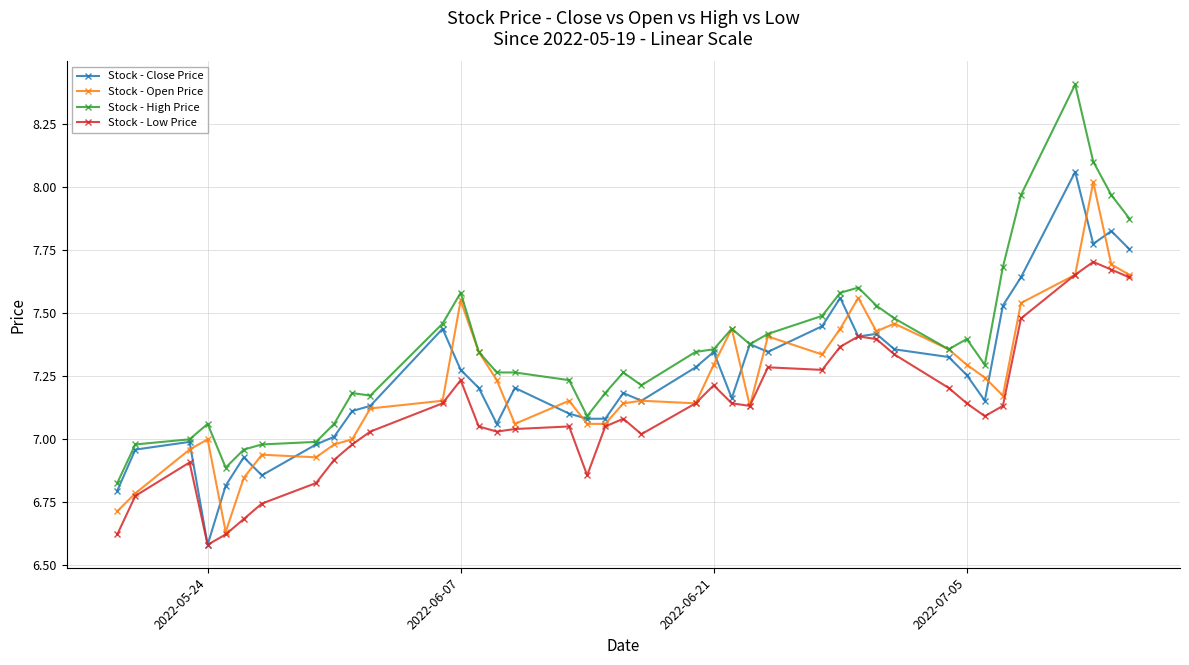

Which series has the widest spread of values?

Stock - High Price